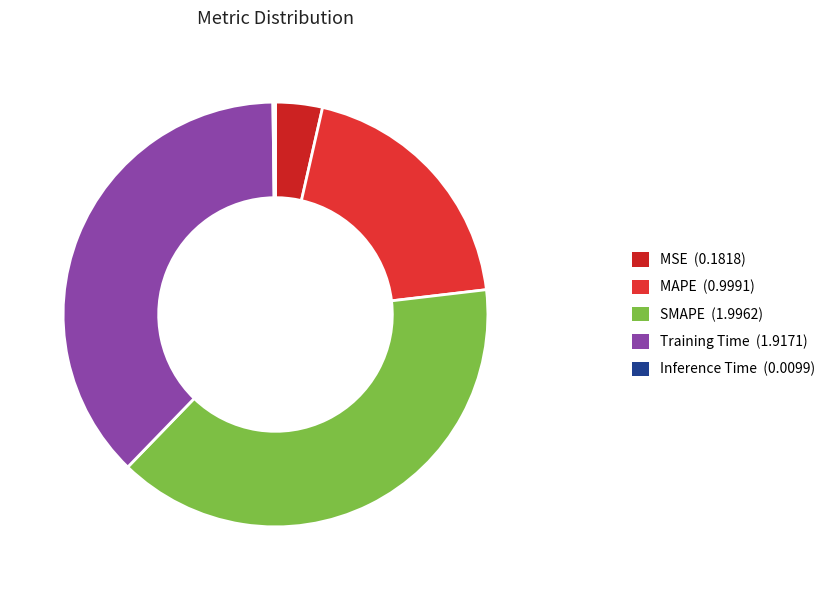

Which category has the smallest portion of the pie?

Inference Time